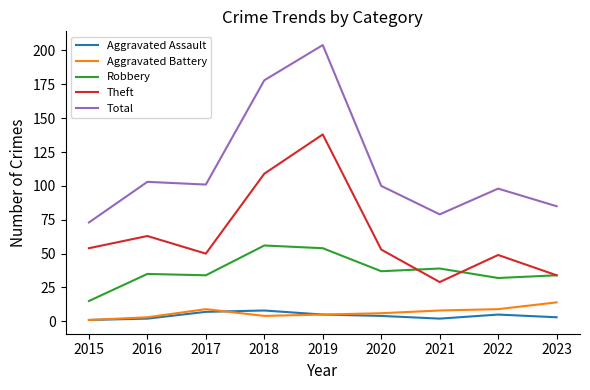

True or false: Total and Robbery cross at least once.

False